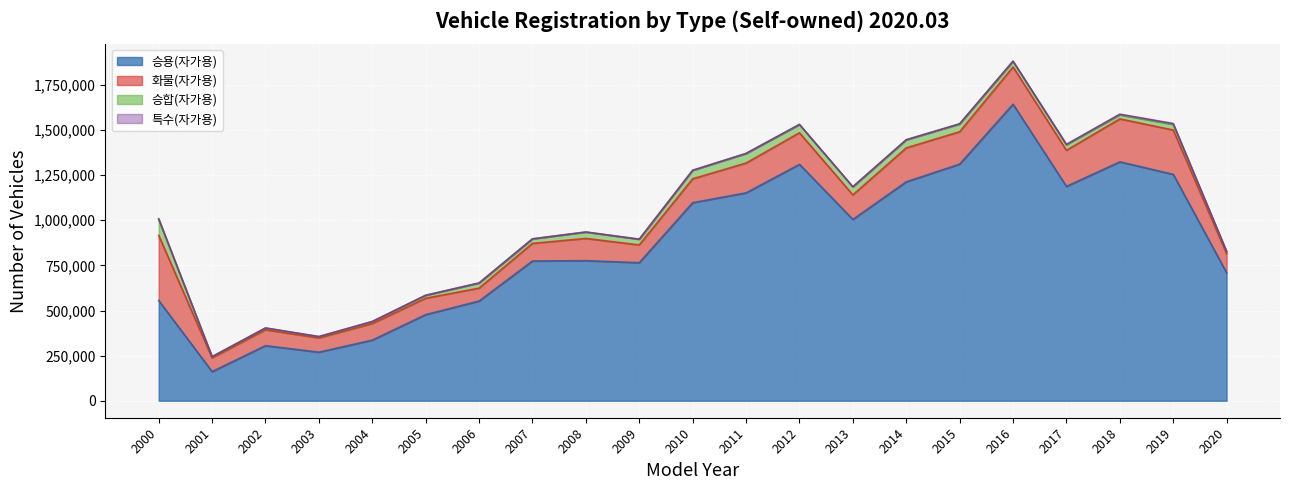

The value of 특수(자가용) at 2002 is 651. True or false?

True